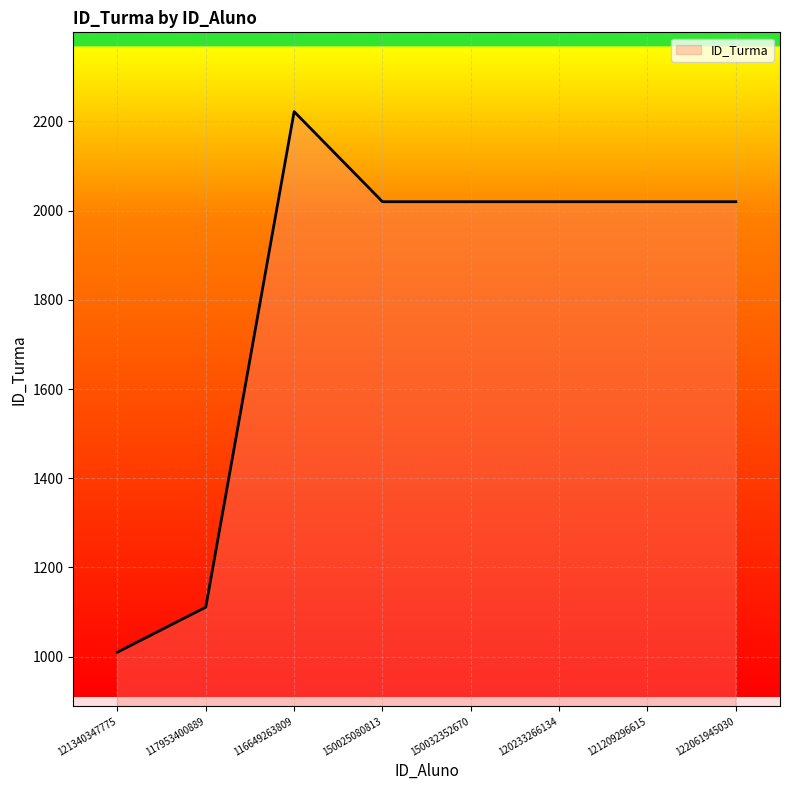

What is the approximate value at 121340347775, to the nearest 100?

1000